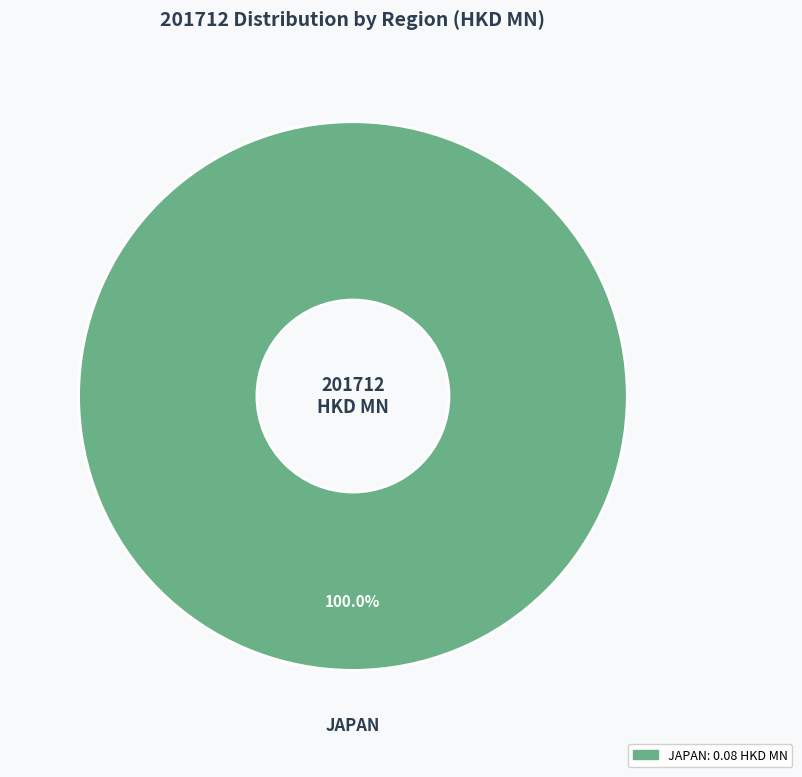

Which slice represents more than half of the pie?

JAPAN